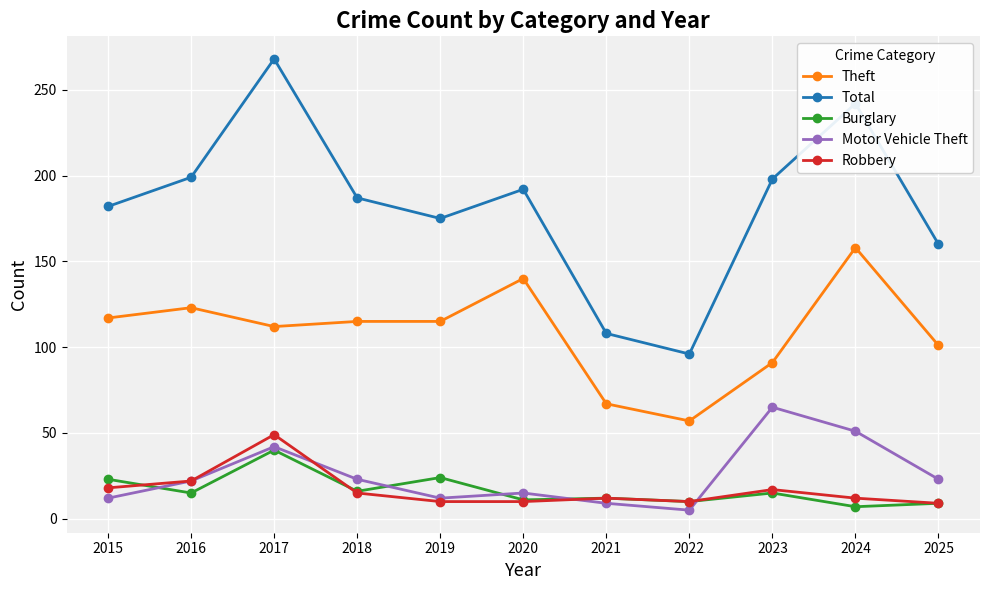

True or false: Motor Vehicle Theft has a value of 5 at 2022.

True